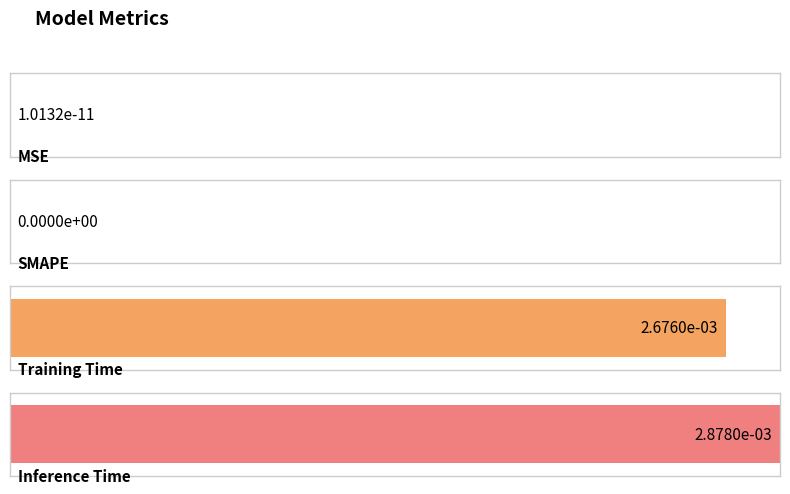

Where is the data nearest to the value 0?

SMAPE